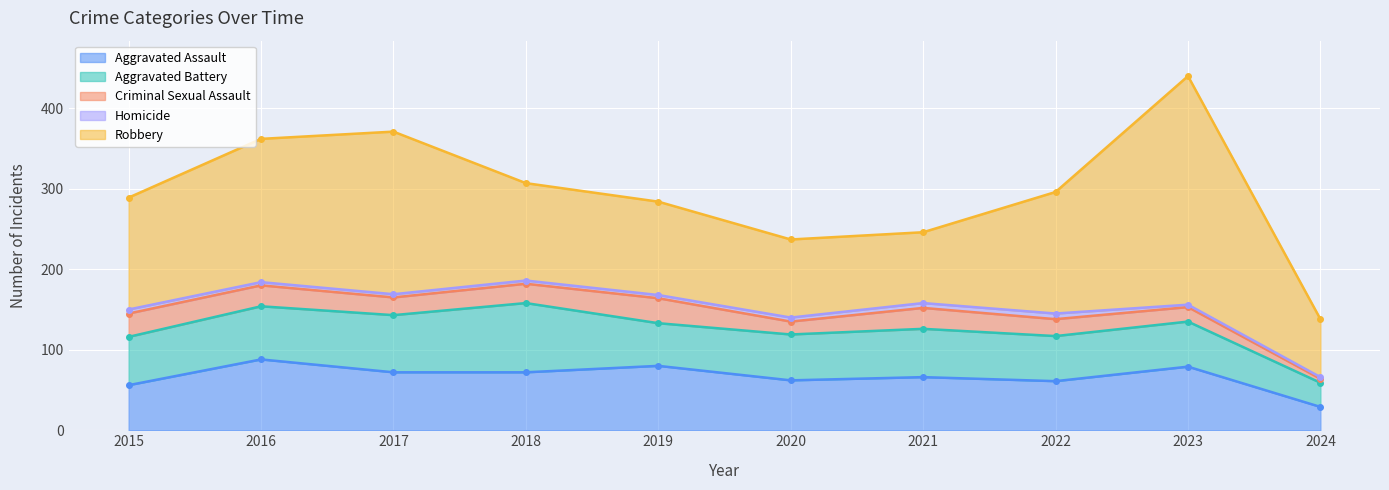

Is the value of Criminal Sexual Assault at 2021 greater than the value of Homicide at 2018?

Yes